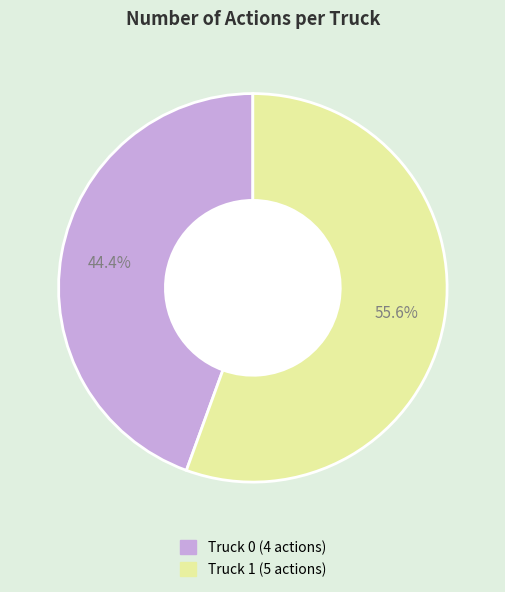

To the nearest percent, what is the average slice percentage?

50%